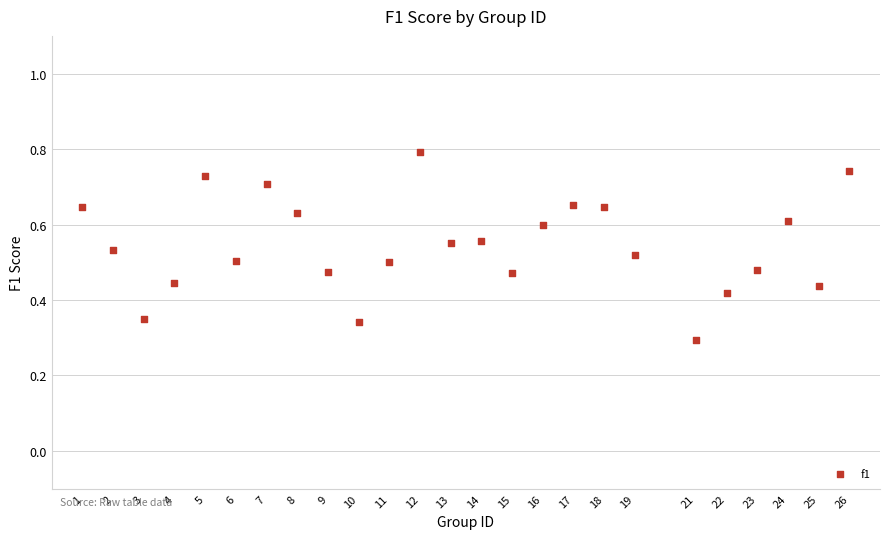

What is the range of X values (max minus min)?

25.0